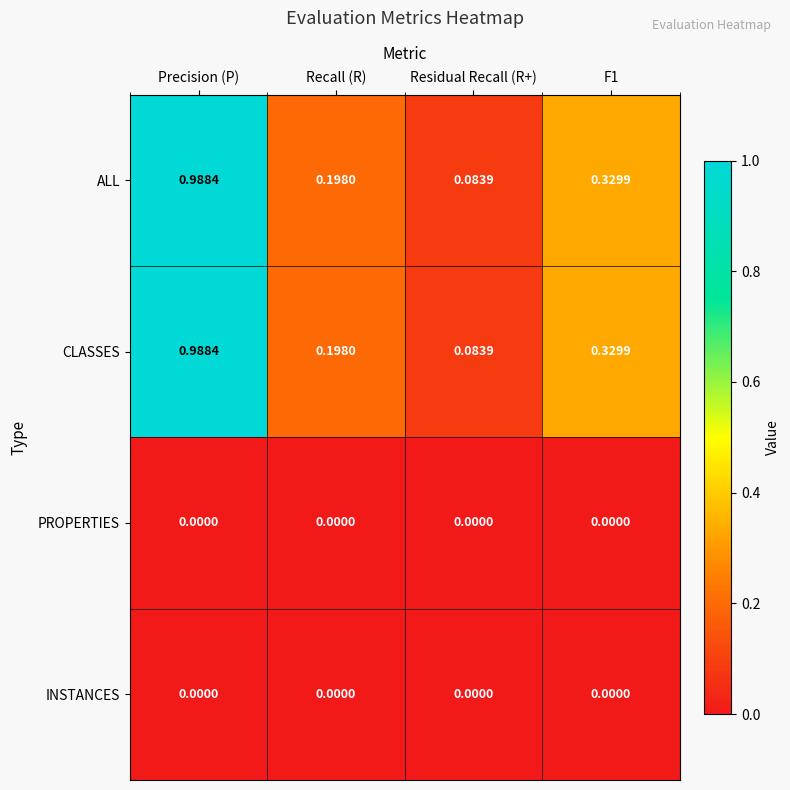

Which category has the highest value across all series?

Precision (P)